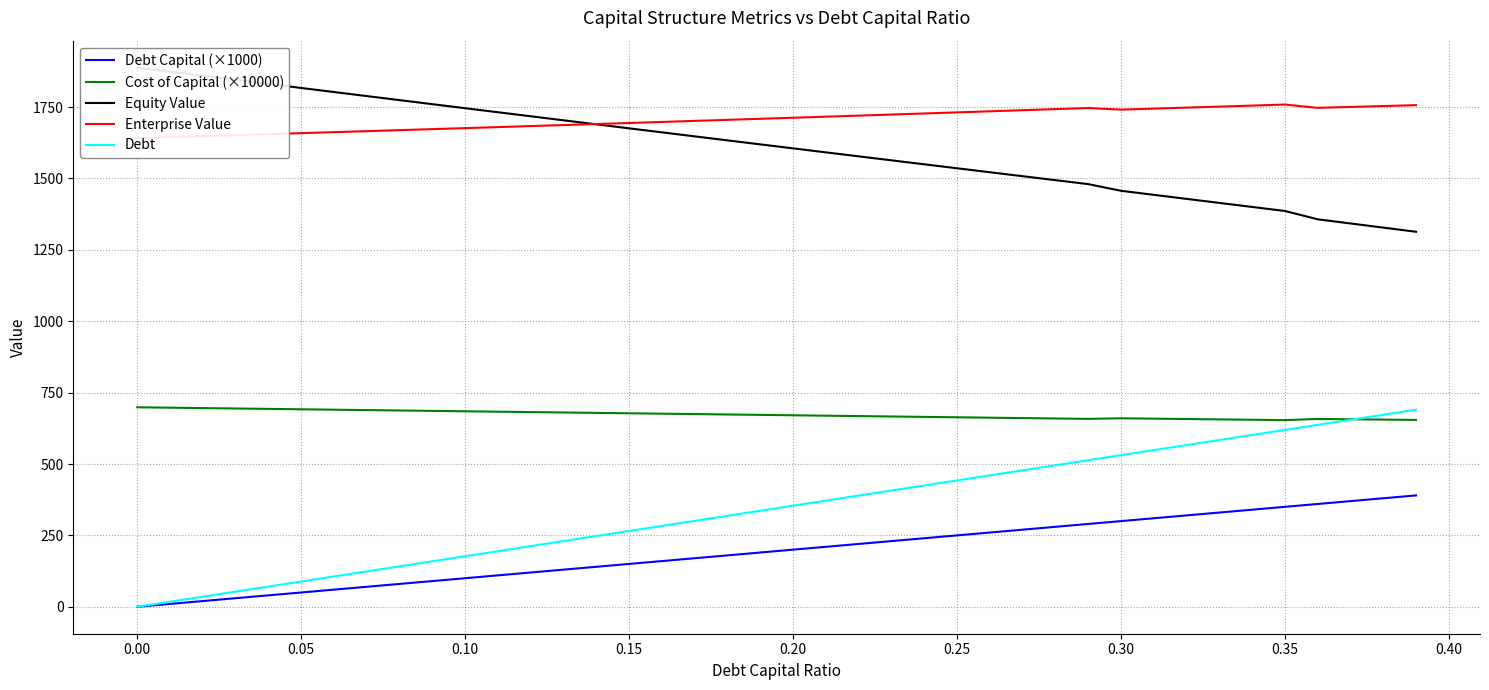

True or false: Cost of Capital (×10000) and Debt Capital (×1000) intersect in this chart.

False